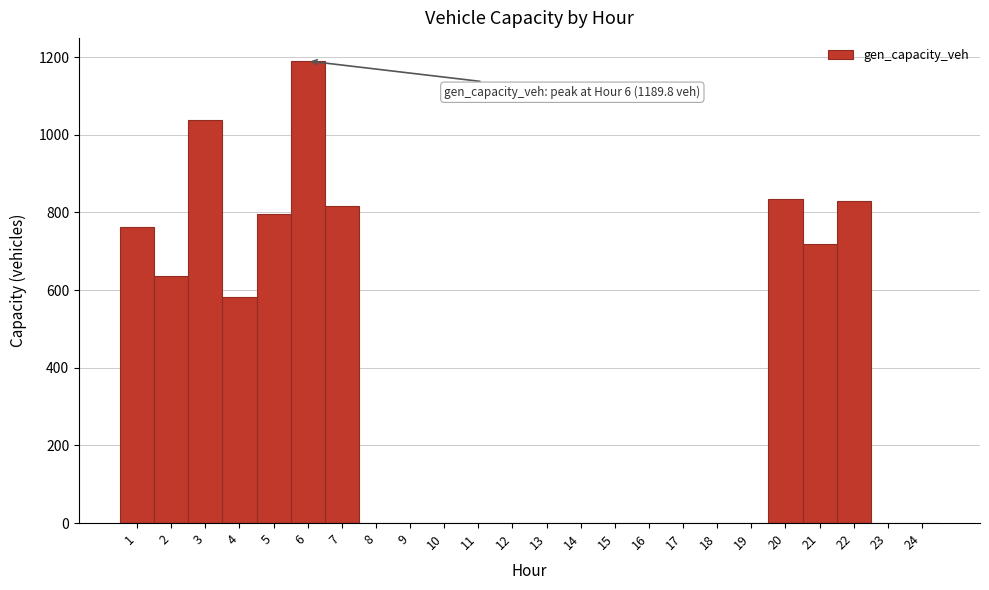

Which range on the x-axis has the tallest bar?

5.5 to 6.5